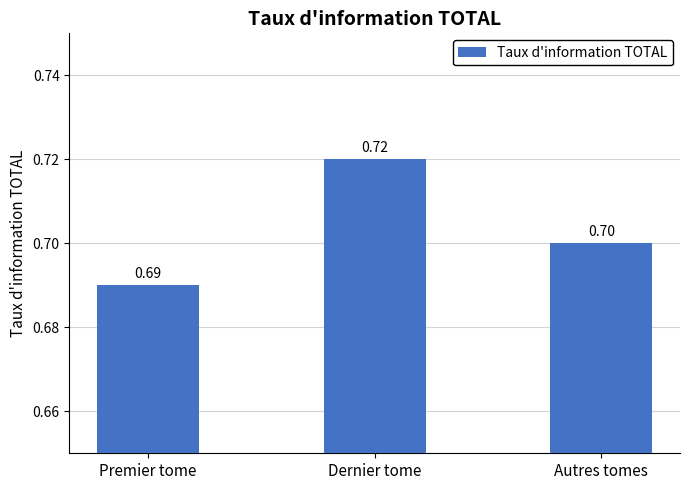

Count the values in the range 0 to 1.

3